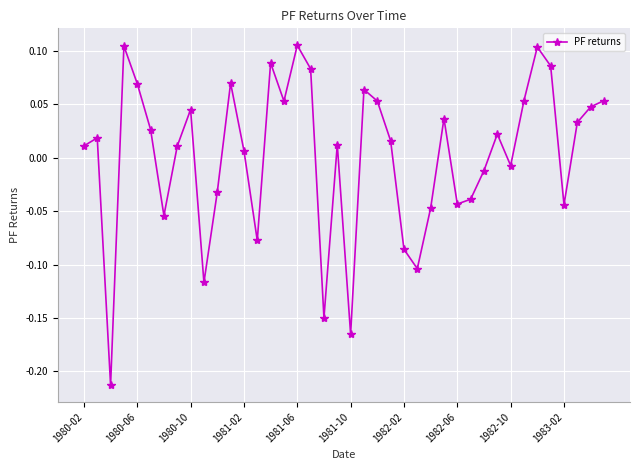

True or false: the data has more than 2 interior local peaks.

True